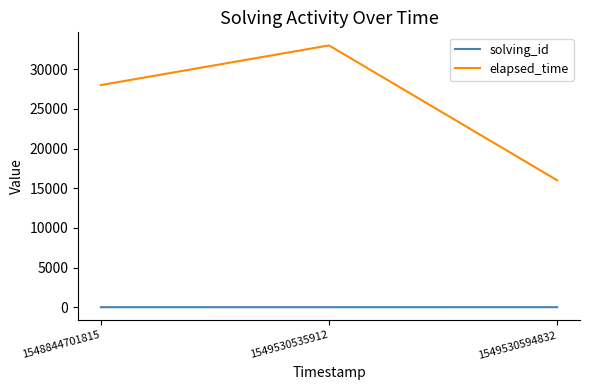

Which category has the highest value across all series?

1549530535912